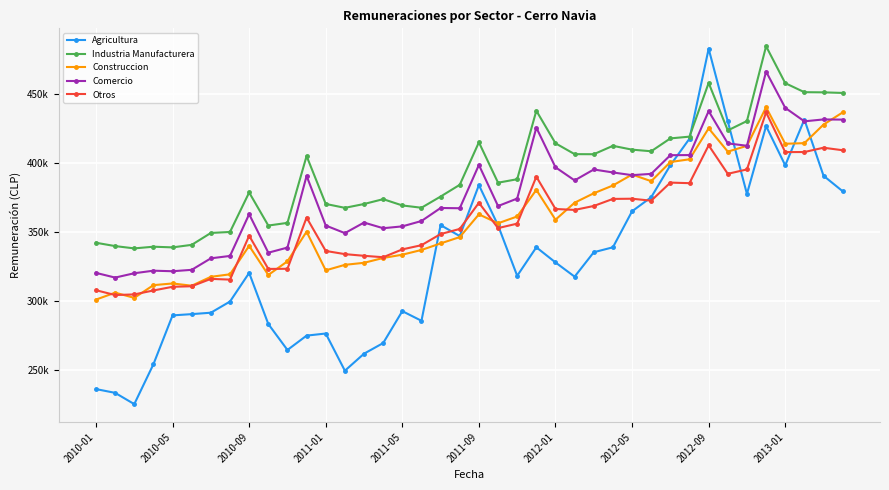

What is the value of the Construccion point at the 40th from the left?

436905